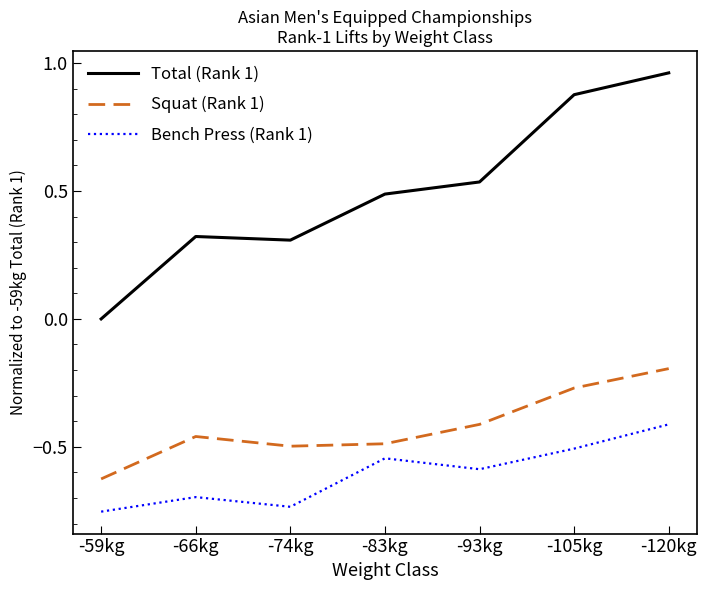

True or false: Squat (Rank 1) and Bench Press (Rank 1) cross at least once.

False